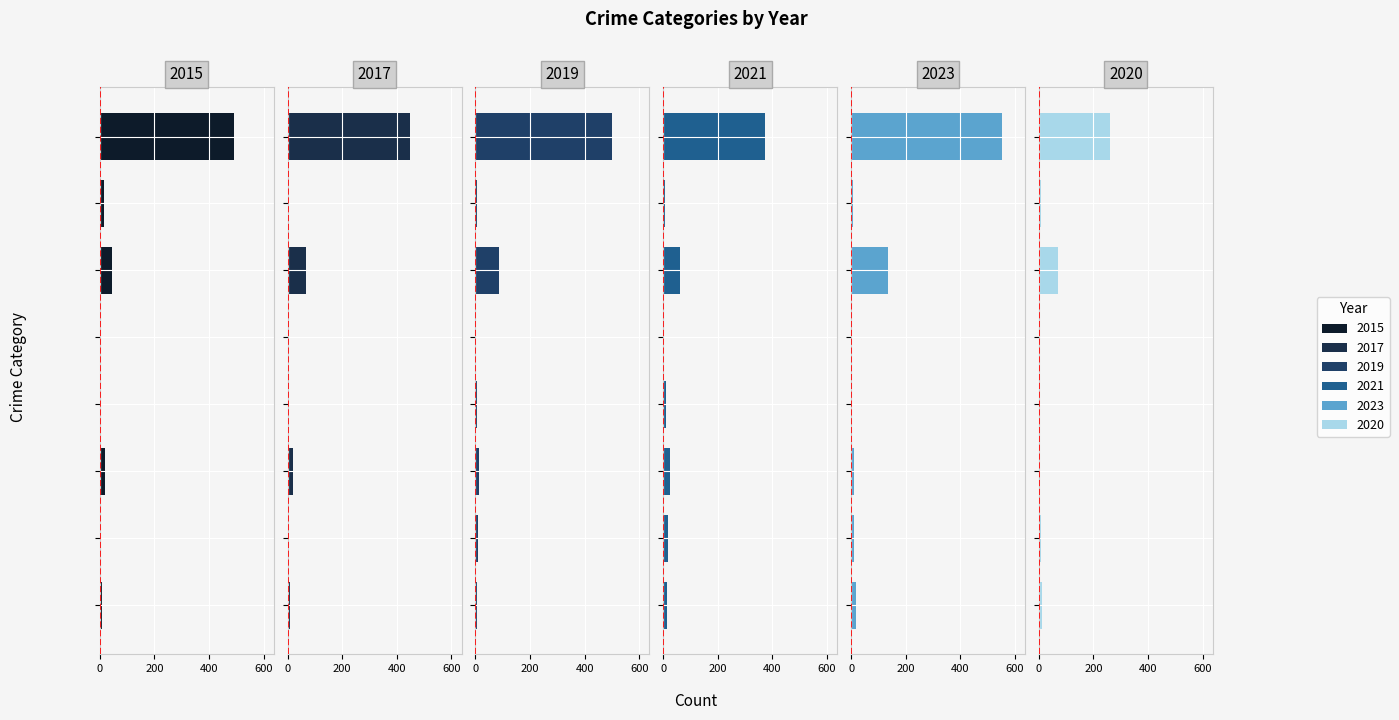

Reading left to right, transcribe all the data shown in this chart.

2015: 8	3	19	4	1	43	15	491
2017: 10	5	18	2	1	69	6	447
2019: 7	8	12	4	0	87	6	499
2021: 12	17	23	9	0	60	5	371
2023: 19	11	9	5	0	134	7	554
2020: 11	6	5	1	0	71	6	261